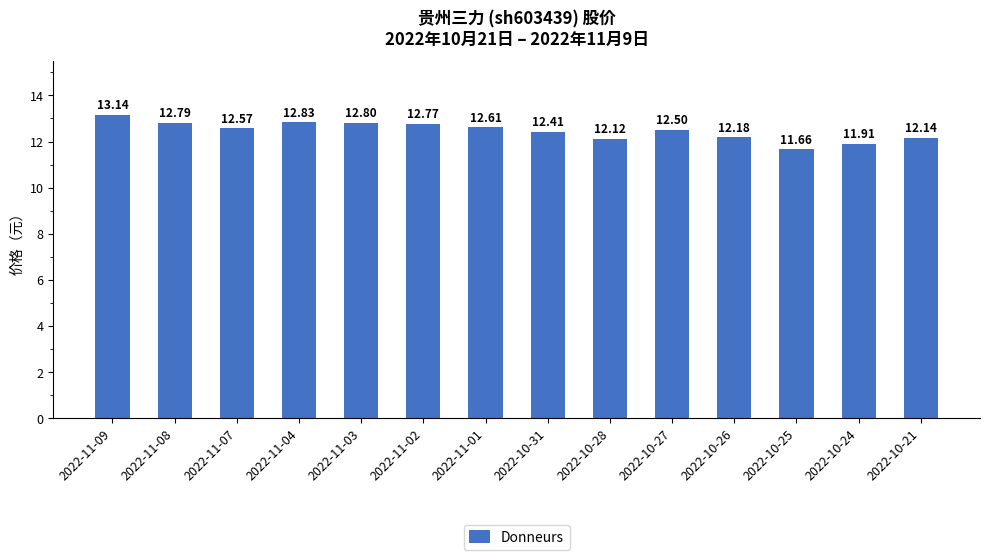

Reading left to right, what are all the values shown in this chart?

2022-11-09=13.1	2022-11-08=12.8	2022-11-07=12.6	2022-11-04=12.8	2022-11-03=12.8	2022-11-02=12.8	2022-11-01=12.6	2022-10-31=12.4	2022-10-28=12.1	2022-10-27=12.5	2022-10-26=12.2	2022-10-25=11.7	2022-10-24=11.9	2022-10-21=12.1